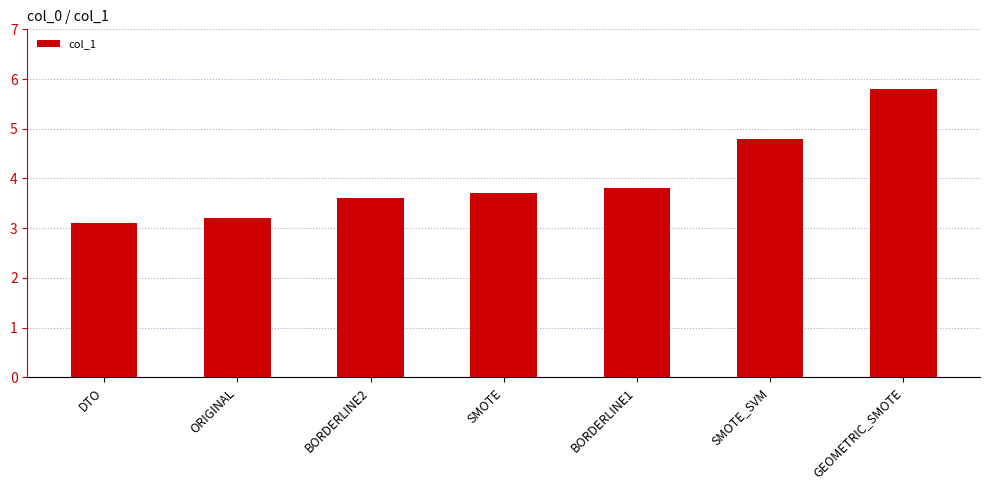

Is it true that the value at SMOTE is 3.7?

True